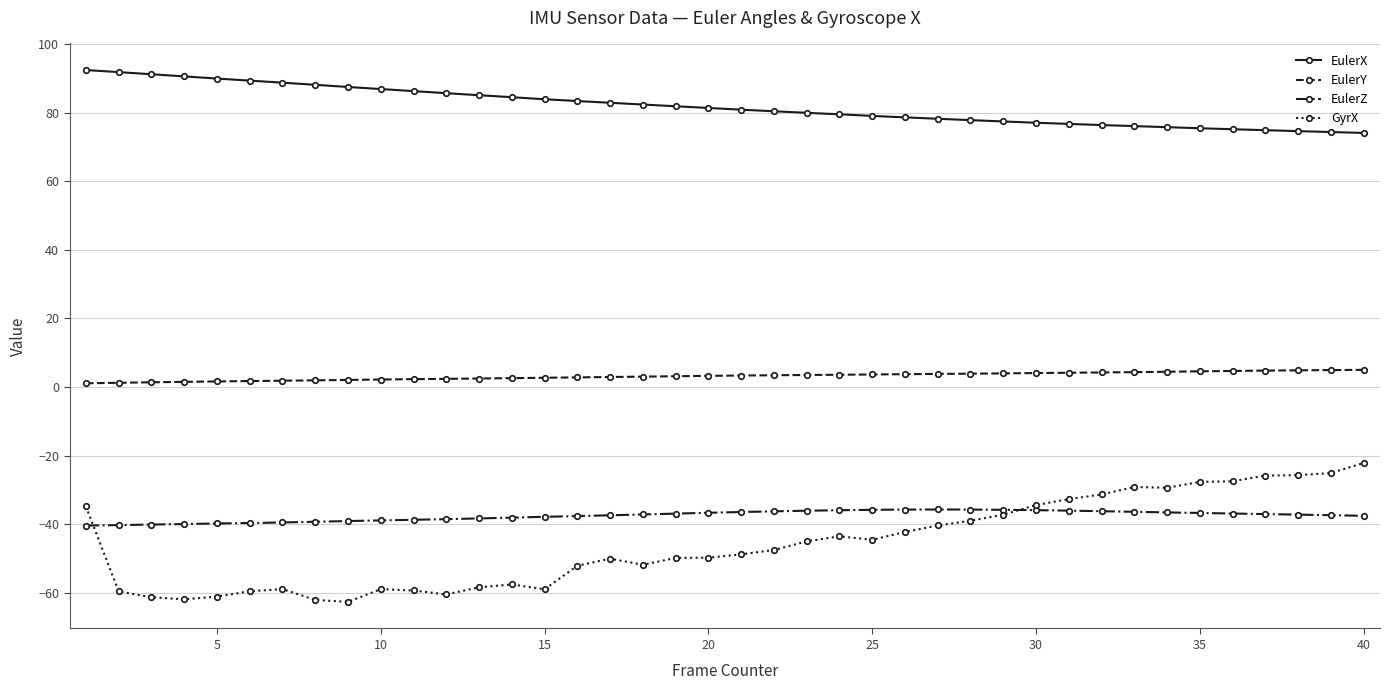

What is the maximum value for EulerX?

92.5